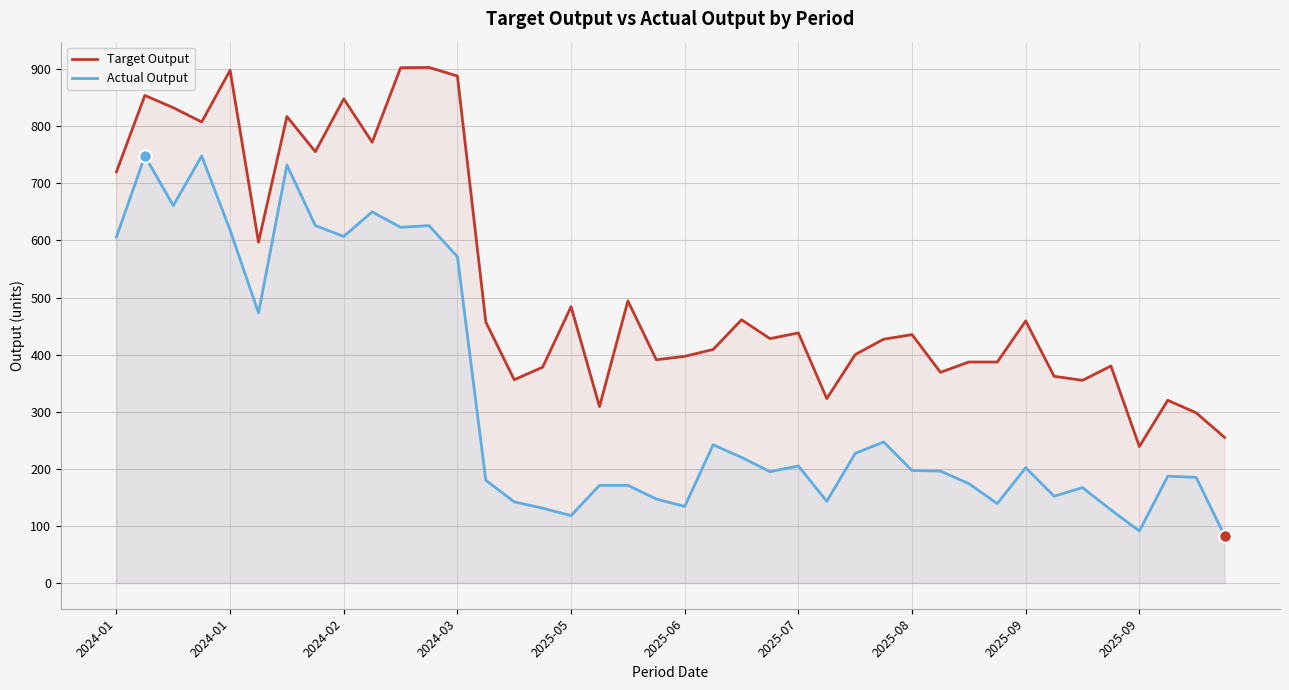

How many lines are shown in the chart?

2